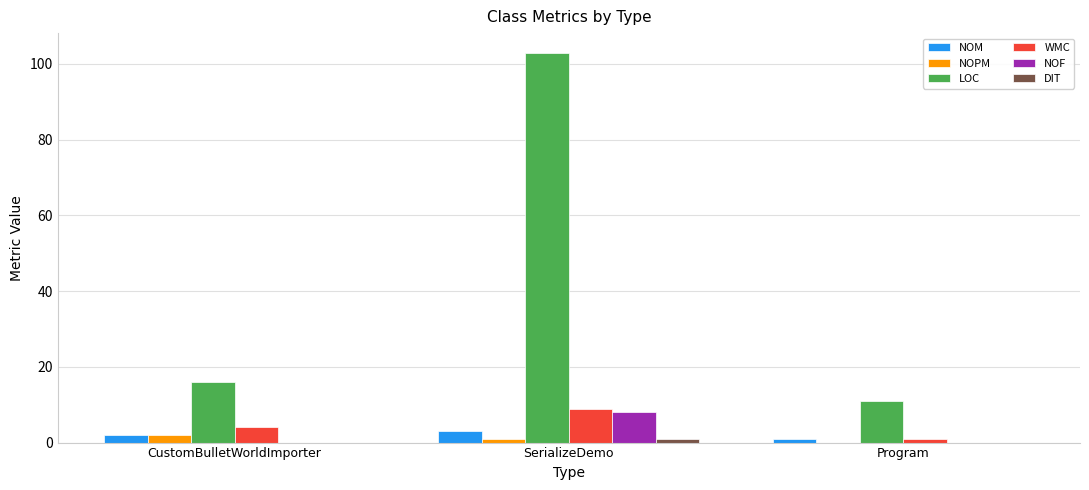

Between SerializeDemo and Program, which series saw the biggest shift?

LOC